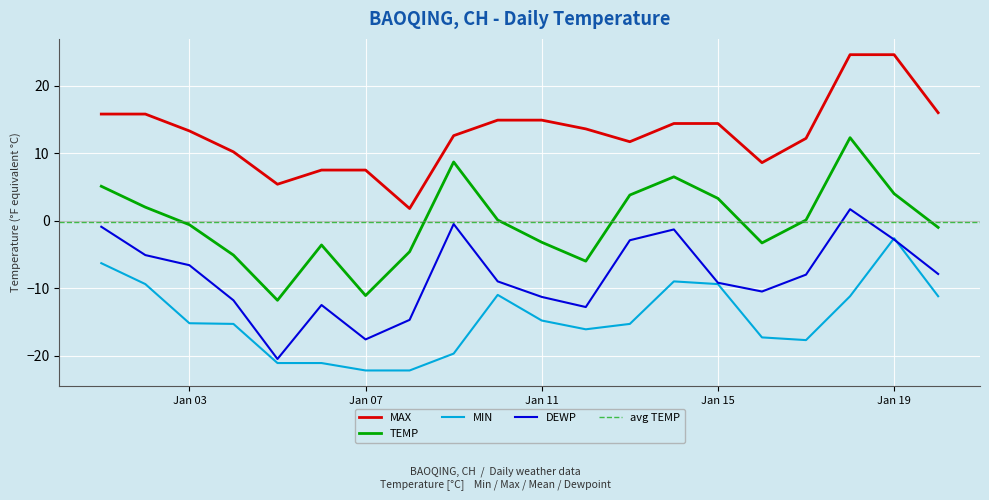

What is the difference between the maximum and minimum values in the TEMP series?

24.1